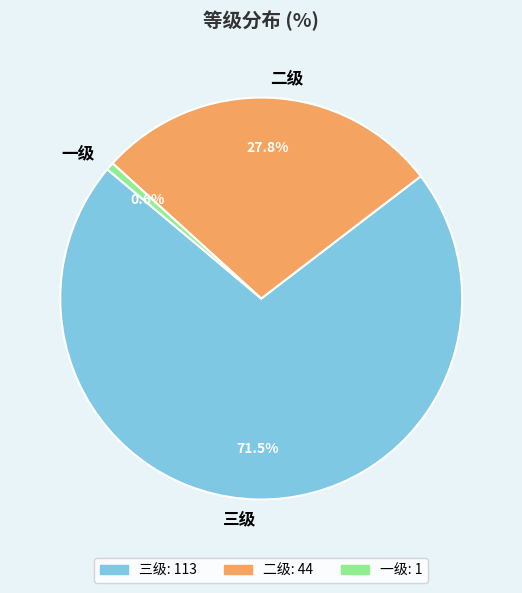

Is it true that 三级 is 57% of the pie?

False